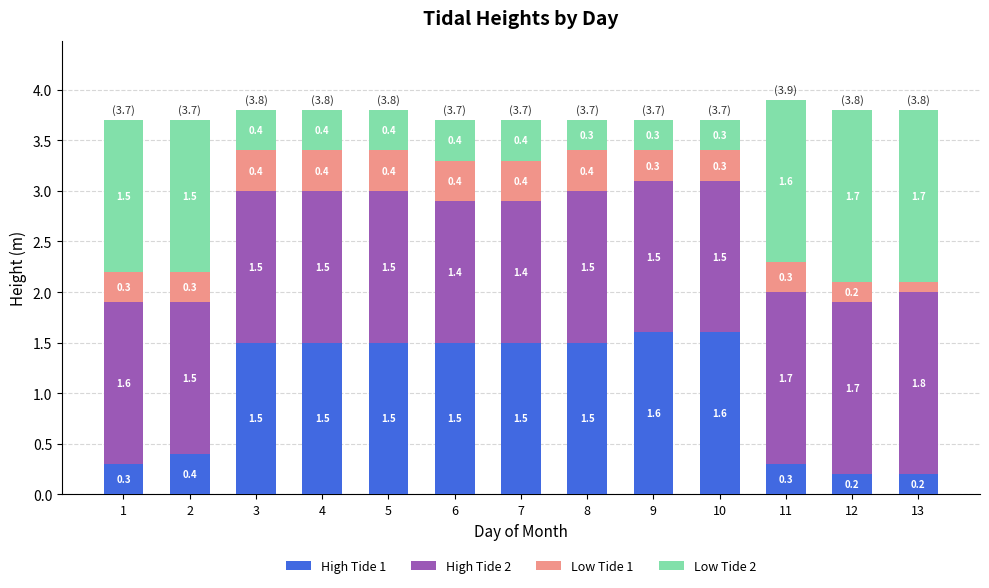

What is the total value across all series at 7?

3.7